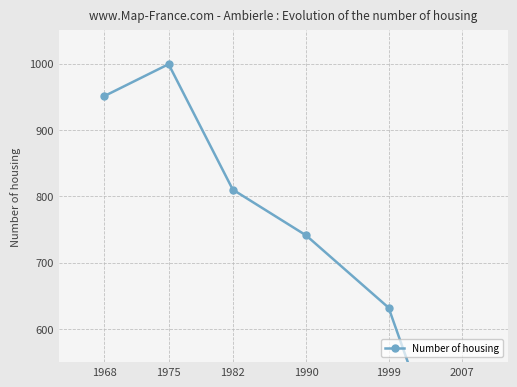

The chart shows a value of 632 at 1999. True or false?

True